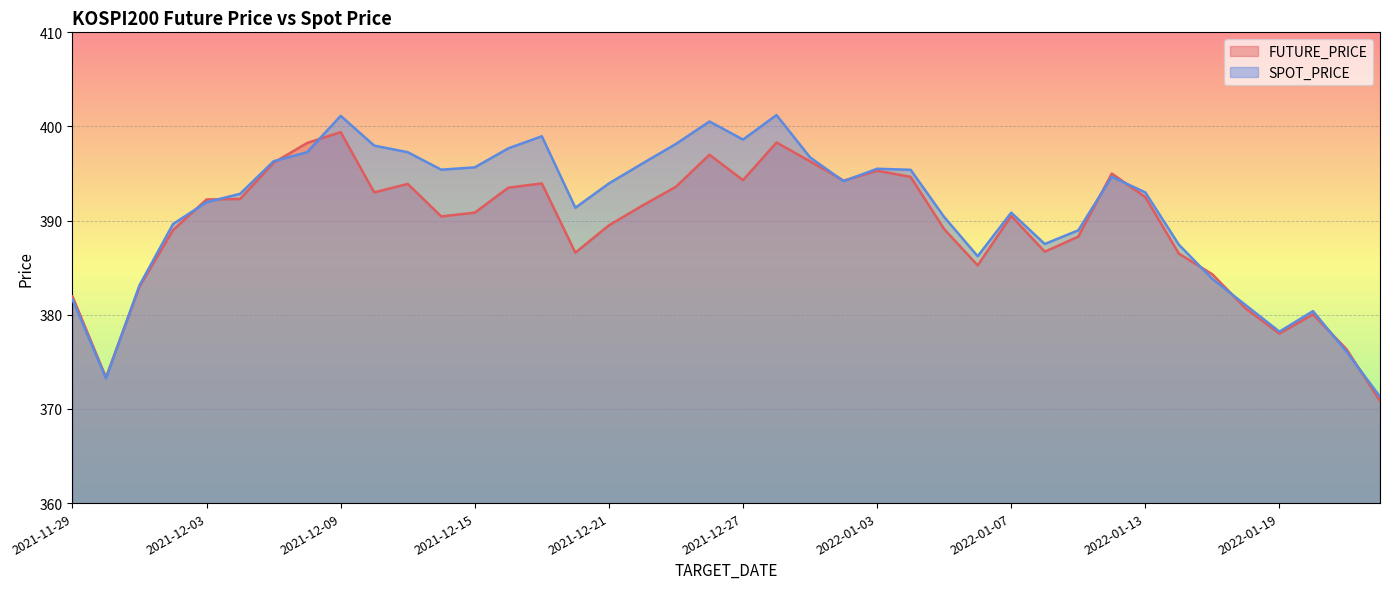

The value of FUTURE_PRICE at 2021-12-03 is 392.2. True or false?

True